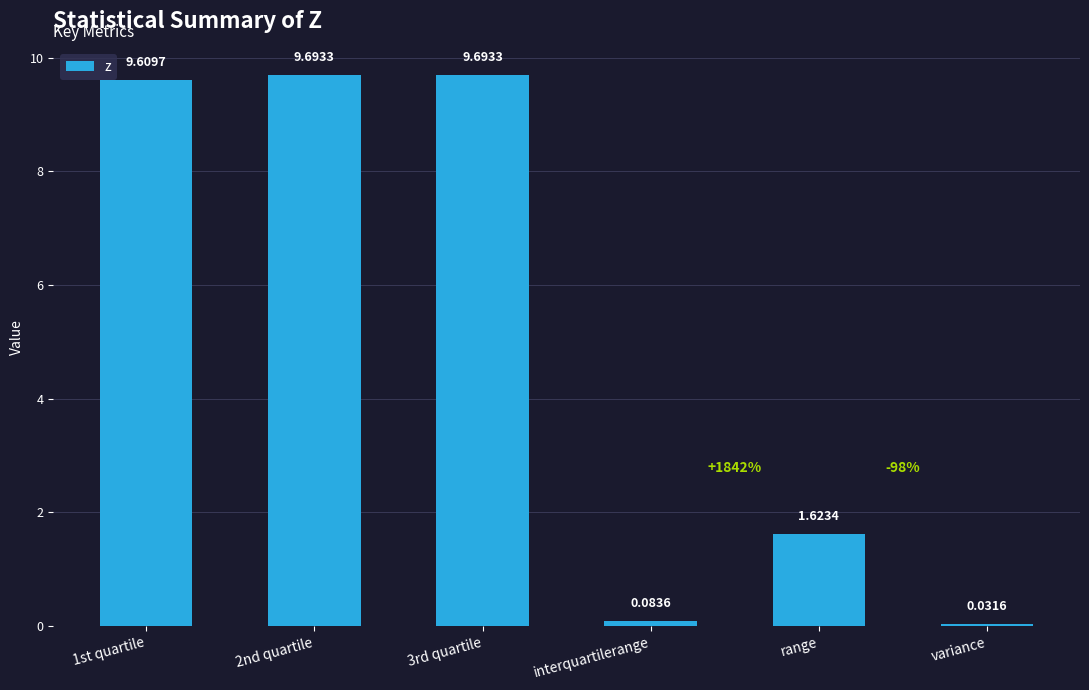

Which category has the lowest value across all series?

variance